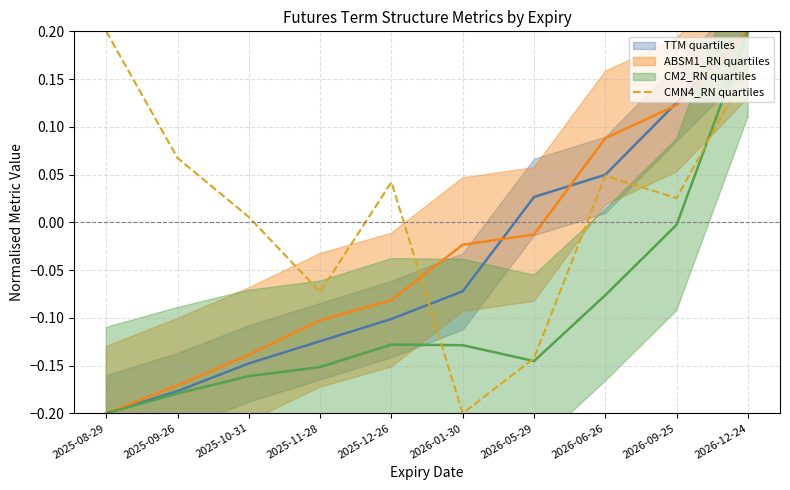

The value of CMN4_RN quartiles at 2025-08-29 is 0.2. True or false?

True